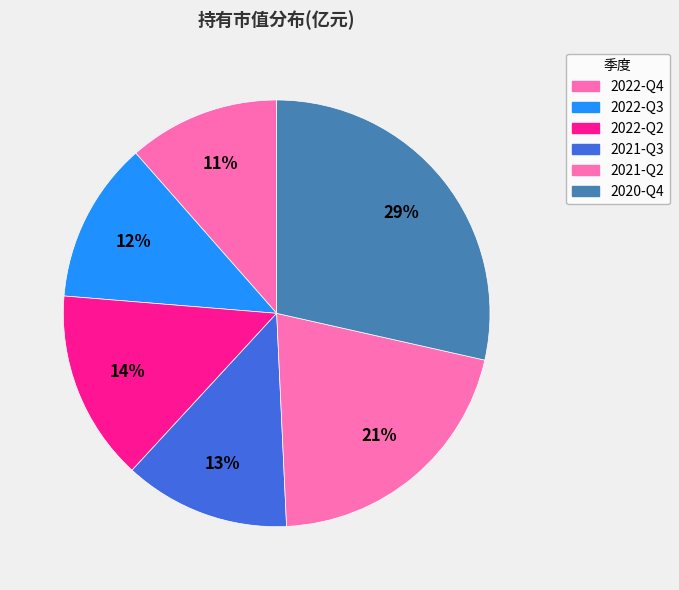

Rank the categories by value from lowest to highest.

2022-Q4, 2022-Q3, 2021-Q3, 2022-Q2, 2021-Q2, 2020-Q4